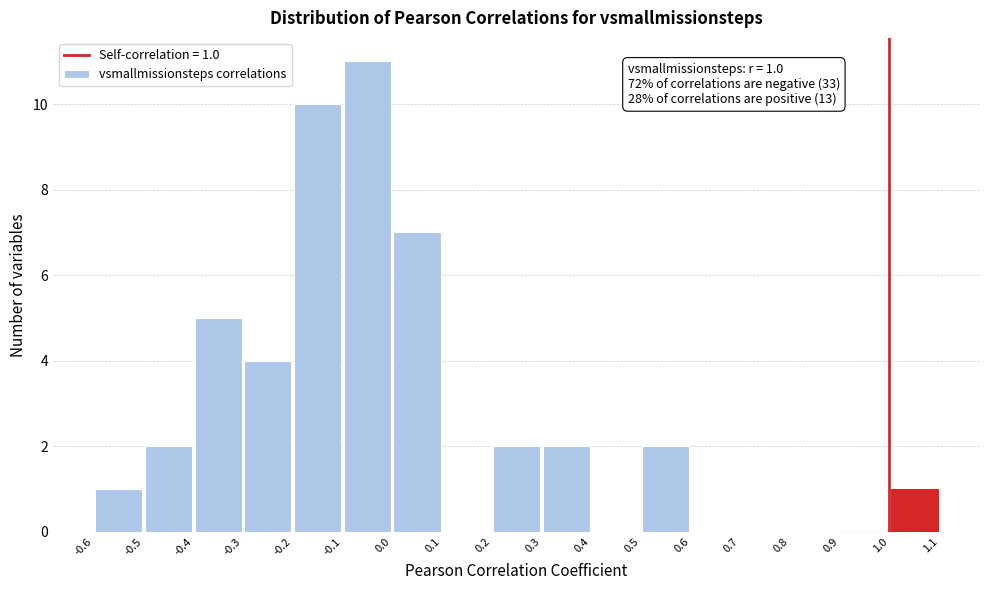

Over which range of the x-axis is the bar tallest?

-0.1 to 0.0